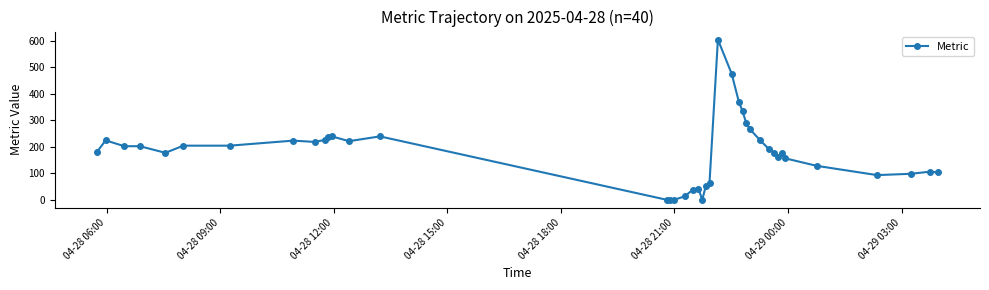

What is the value of the 31st point from the left?

192